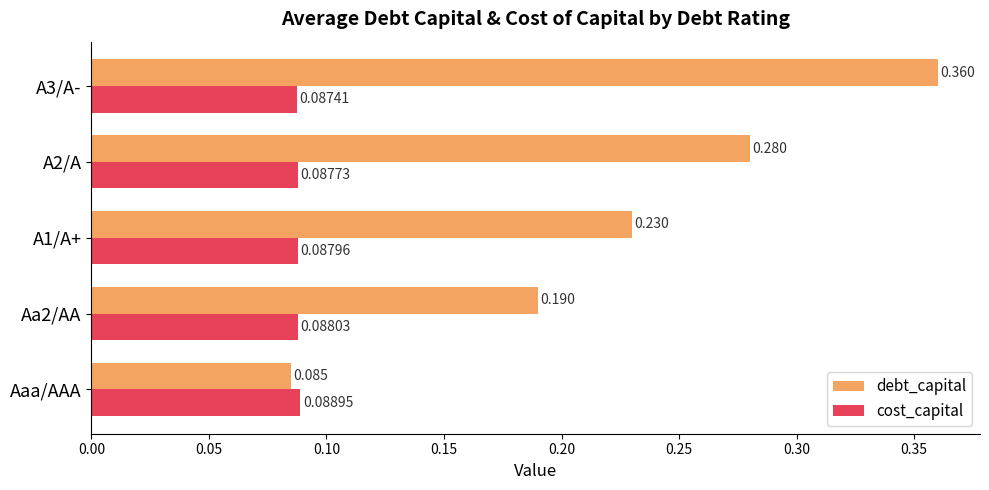

At which label does cost_capital reach its minimum?

A3/A-